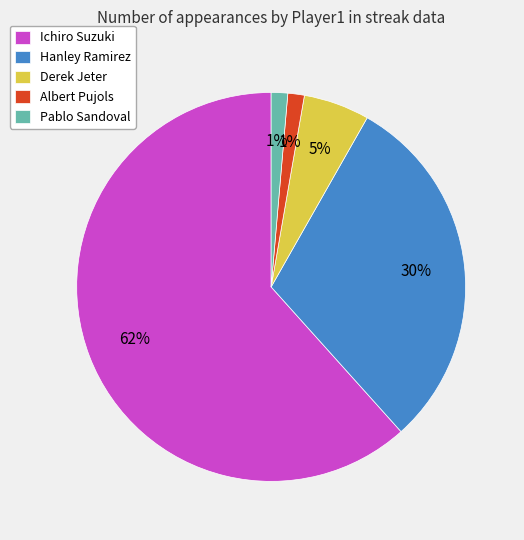

What percentage is the Derek Jeter slice, to the nearest percent?

5%